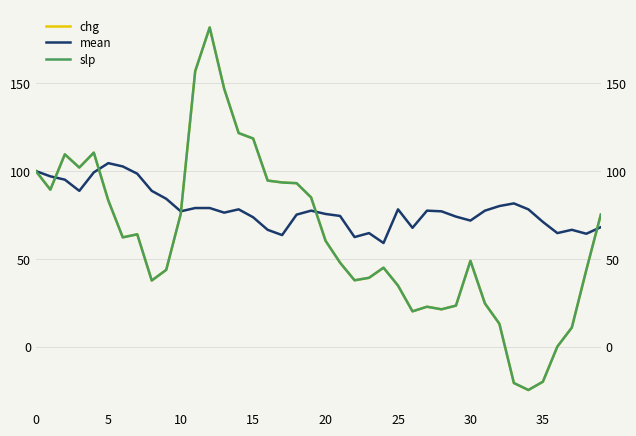

Reading left to right, list all the values displayed in this chart.

chg: 100.0	89.4	109.5	102.0	110.5	83.3	62.2	64.0	37.7	43.7	75.6	156.9	181.8	146.9	121.6	118.6	94.6	93.5	93.1	85.0	60.3	47.8	37.8	39.2	44.9	34.8	20.1	22.7	21.3	23.4	48.9	24.6	13.0	-20.7	-24.7	-20.0	0.0	10.8	43.7	75.2
mean: 100.0	97.0	95.1	88.7	99.2	104.5	102.6	98.5	88.7	84.2	77.1	78.9	78.9	76.3	78.2	73.7	66.5	63.5	75.2	77.4	75.6	74.4	62.4	64.7	59.0	78.2	67.7	77.4	77.1	74.1	71.8	77.4	80.1	81.6	78.2	71.1	64.7	66.5	64.3	68.0
slp: 100.0	89.4	109.5	102.0	110.5	83.3	62.2	64.0	37.6	43.7	75.6	156.9	181.8	146.9	121.6	118.5	94.6	93.5	93.1	85.0	60.3	47.8	37.8	39.2	44.9	34.8	20.1	22.7	21.2	23.4	48.9	24.6	13.0	-20.7	-24.7	-20.0	0.0	10.8	43.7	75.2